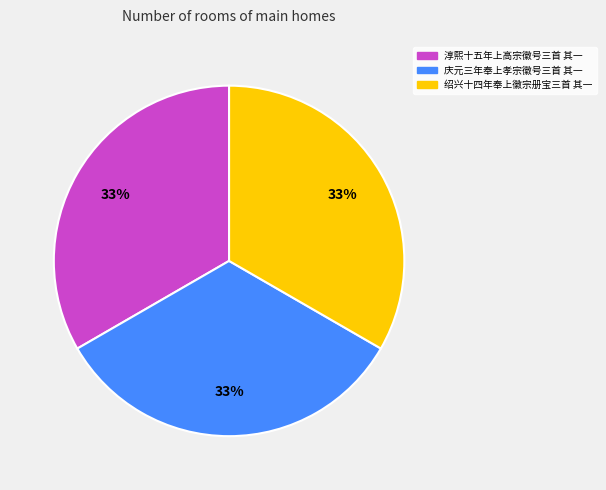

Is it true that 淳熙十五年上高宗徽号三首 其一 is 33% of the pie?

True